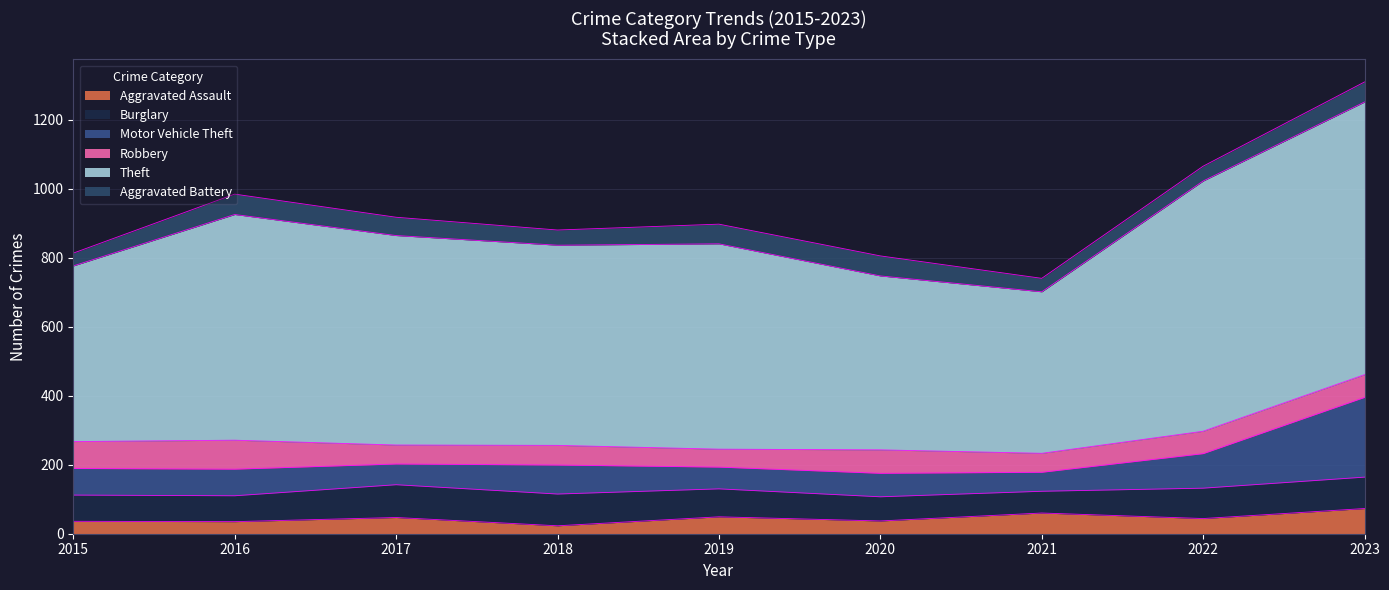

What are all the series names shown in the legend?

Aggravated Assault, Burglary, Motor Vehicle Theft, Robbery, Theft, Aggravated Battery